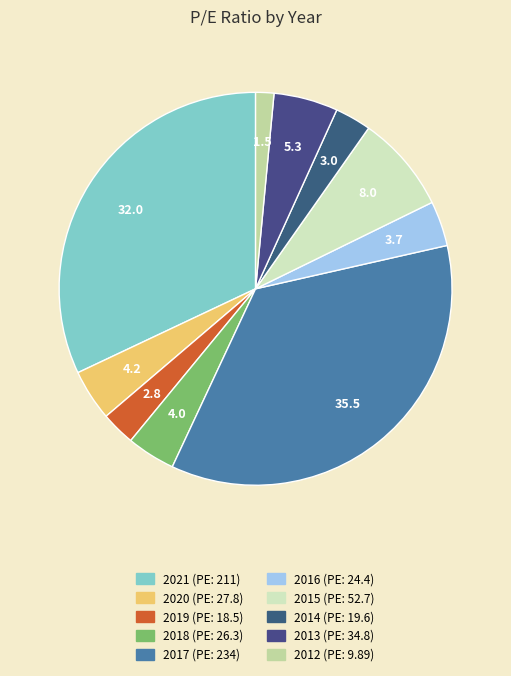

What percentage do 2020 and 2021 together represent?

36.2%